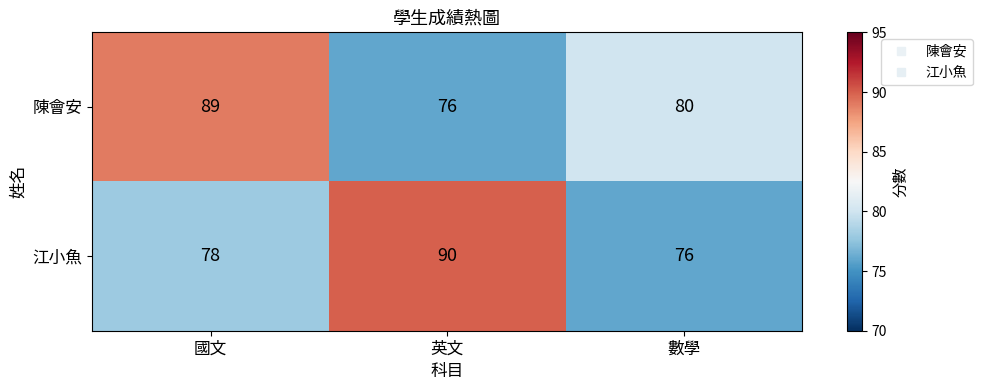

Which category has the highest value in the 江小魚 series?

英文